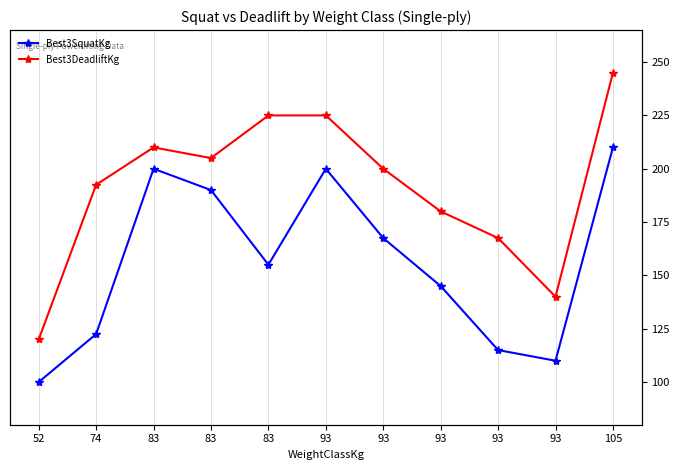

True or false: Best3DeadliftKg and Best3SquatKg intersect in this chart.

False